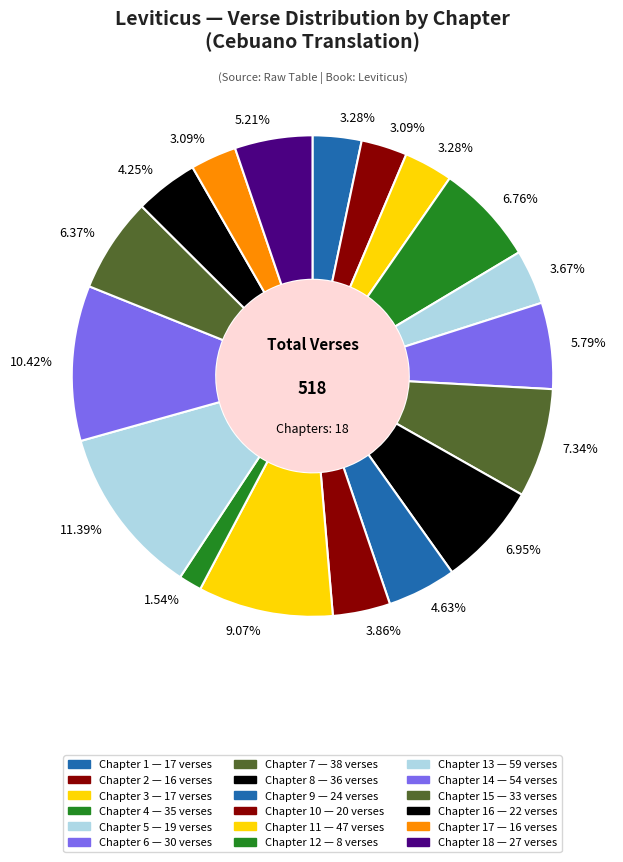

How many slices are in this pie chart?

18